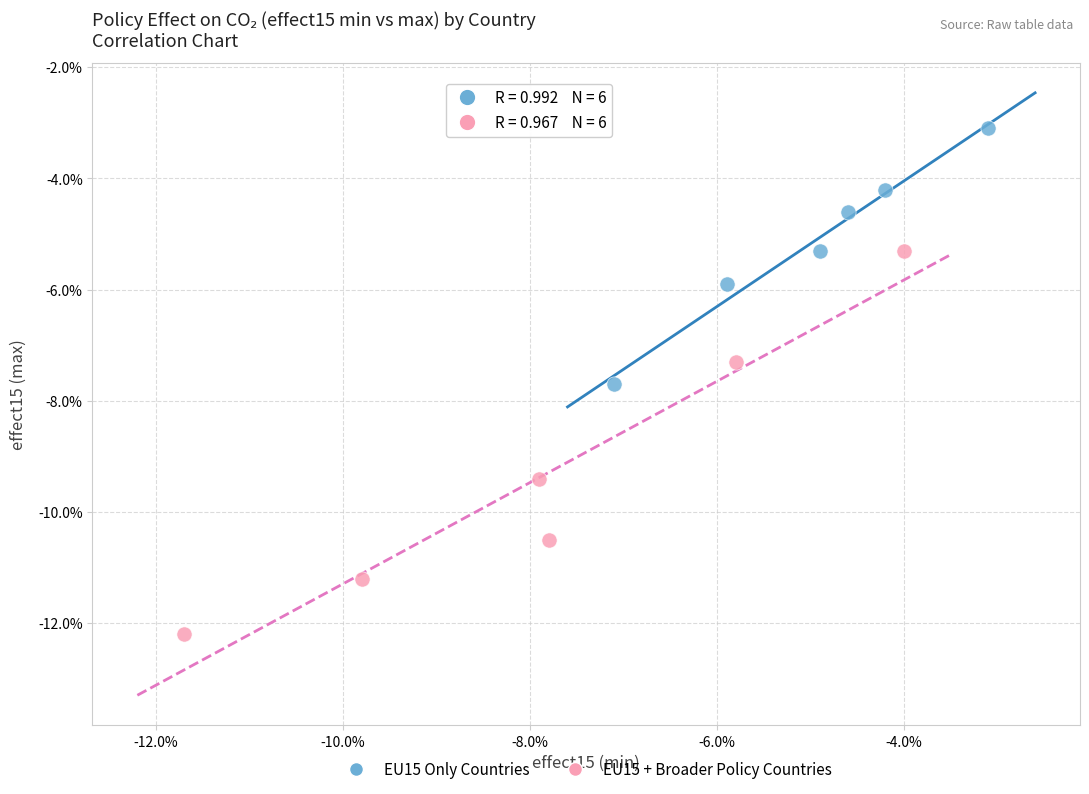

What are all the series names shown in the legend?

EU15 Only Countries, EU15 + Broader Policy Countries